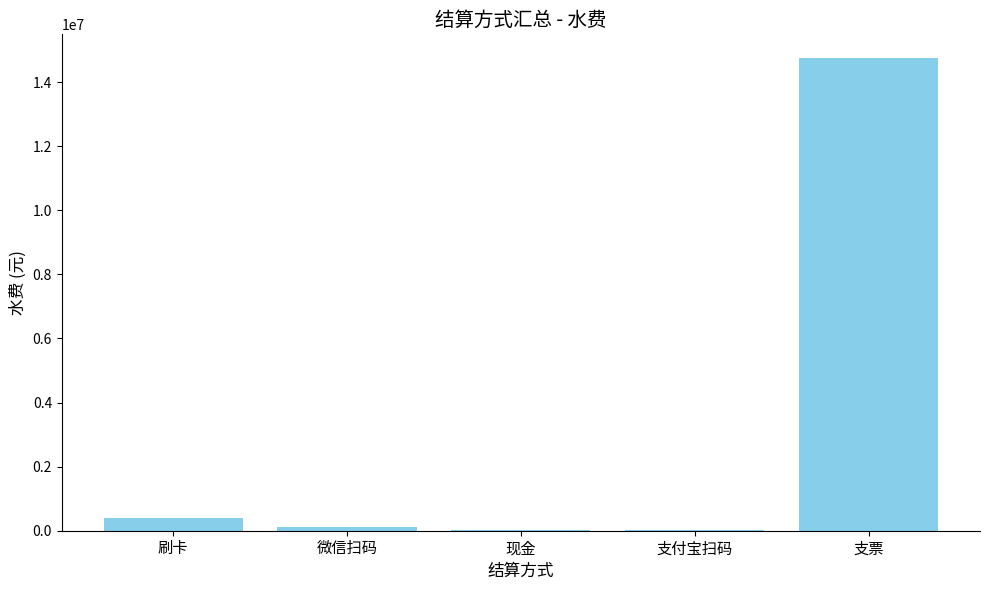

What is the maximum value shown in the chart?

14754091.9